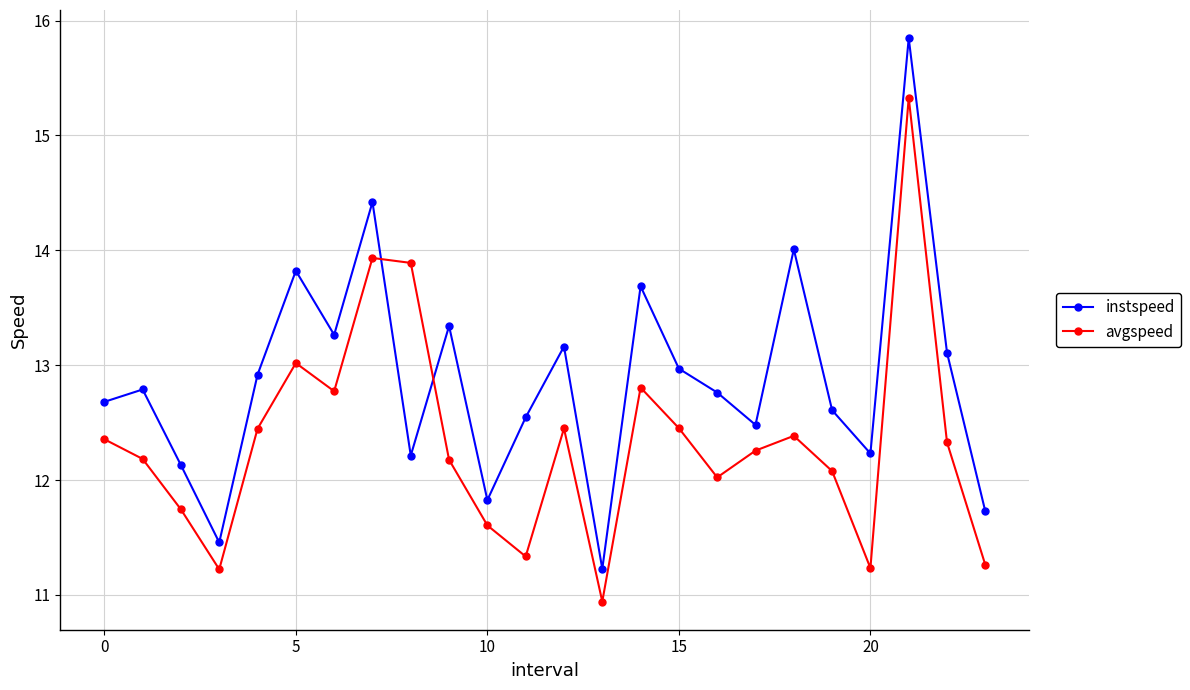

Which series has the largest total across all categories?

instspeed